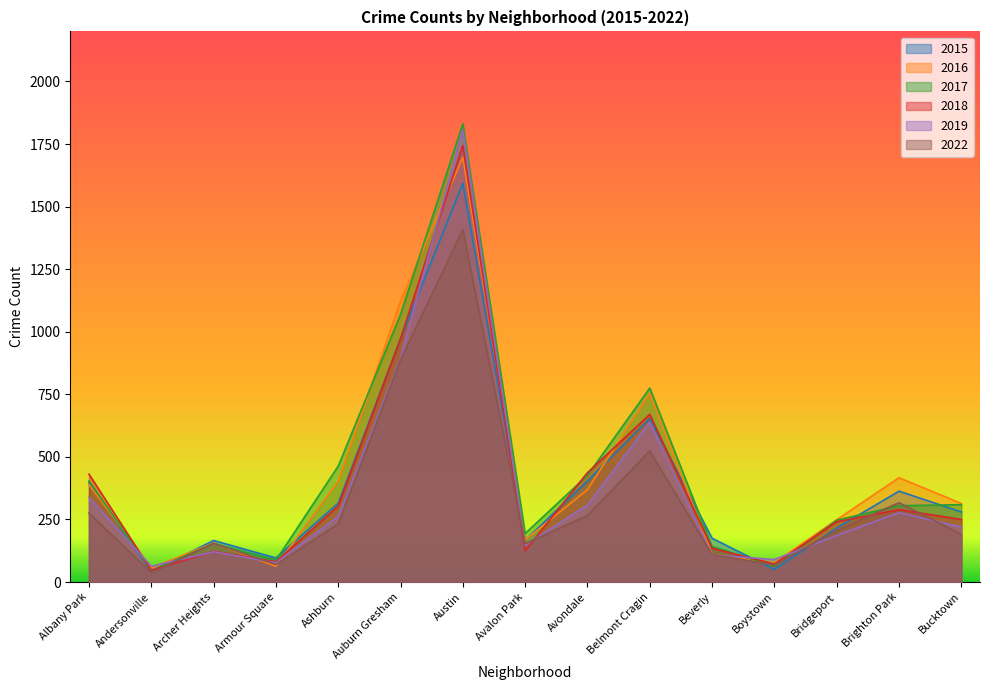

What is the total value across all series at Armour Square?

474